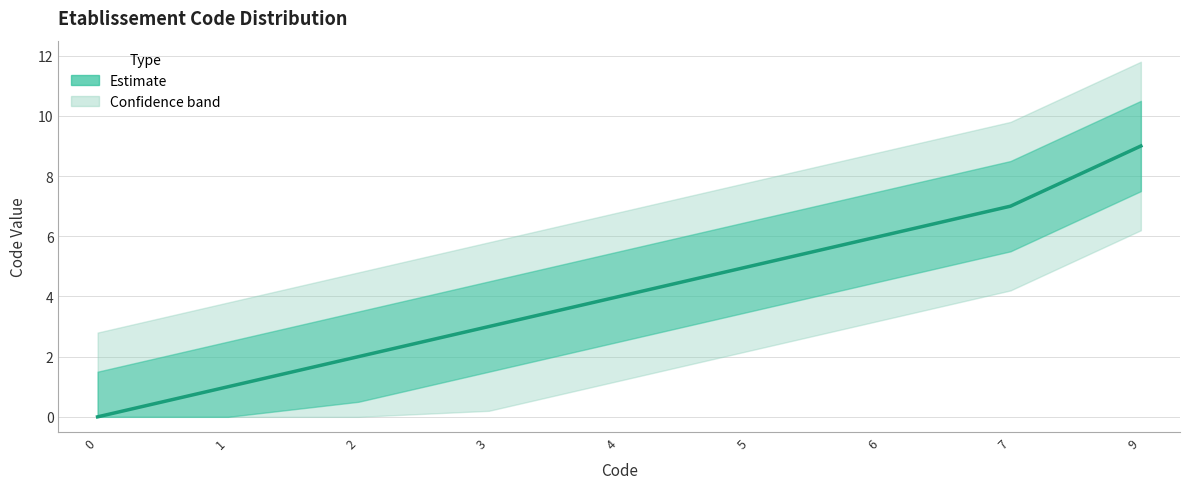

Is this an area chart (filled region under the line)?

No